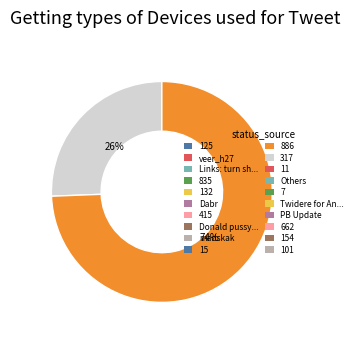

To the nearest percent, what is the average slice percentage?

50%